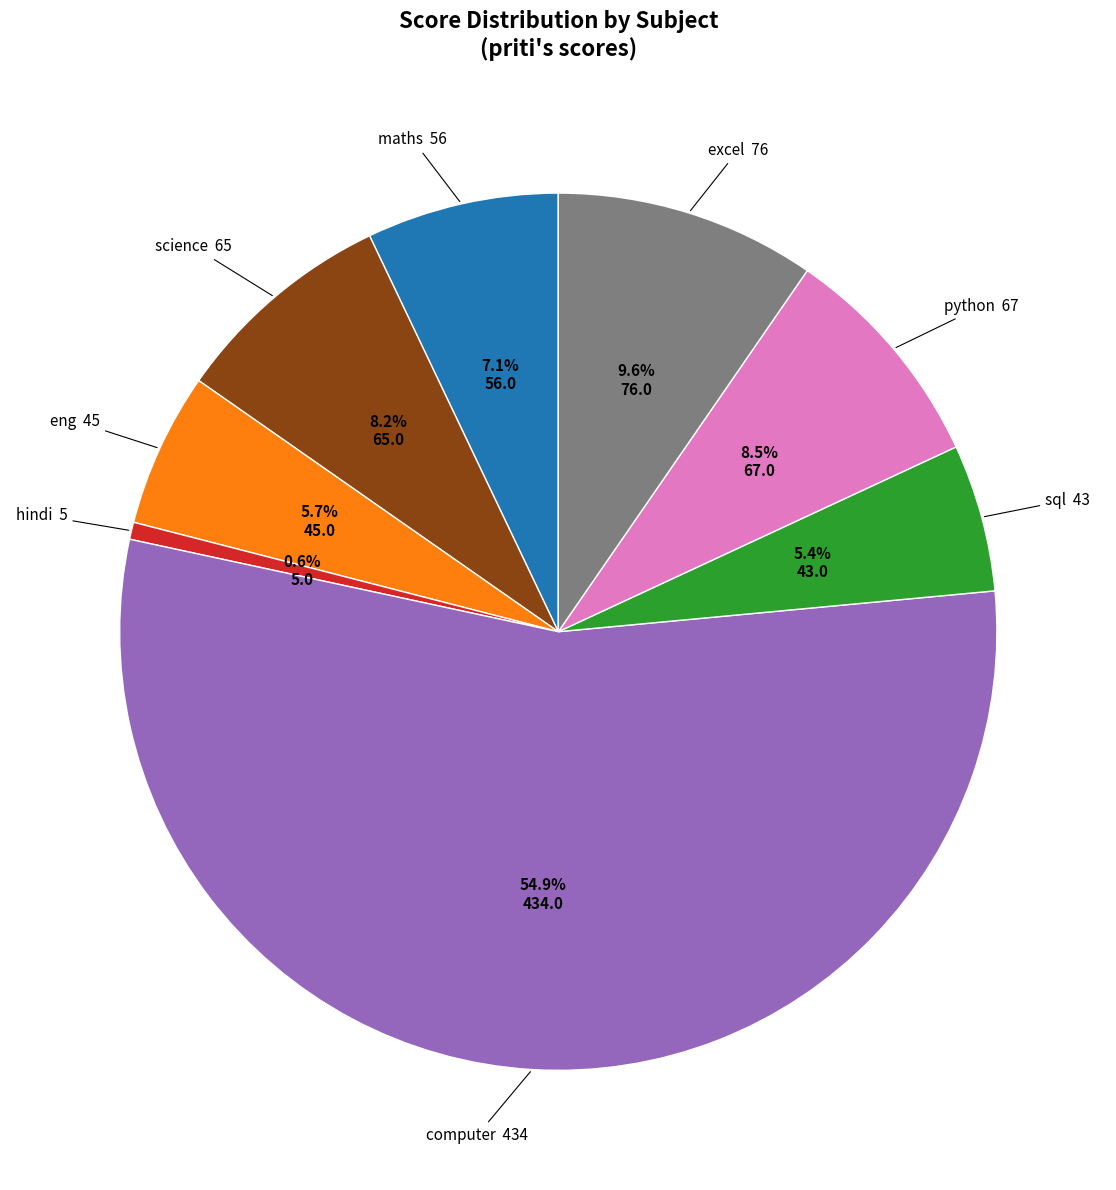

Does any single category account for the majority?

Yes